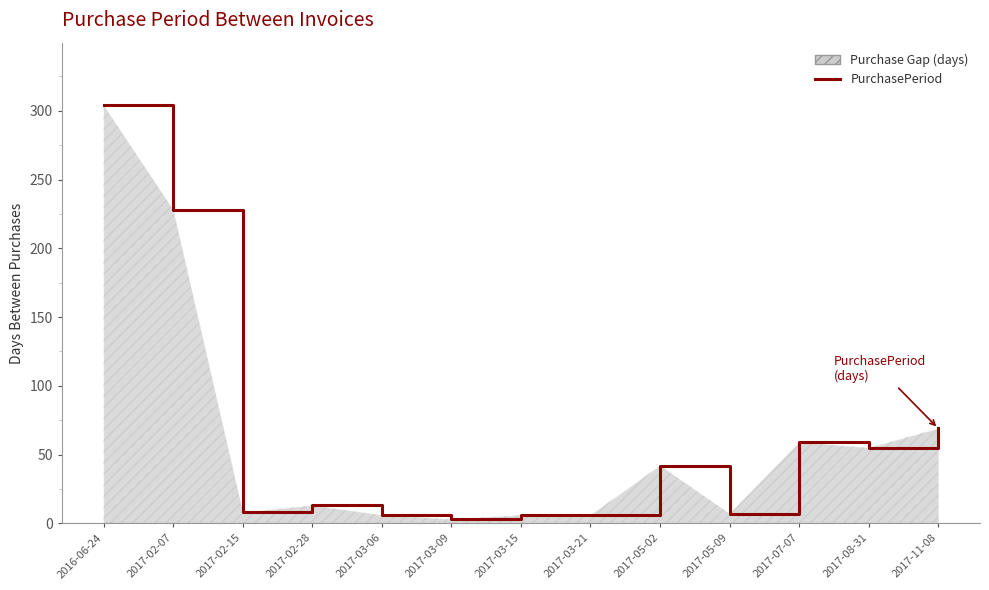

Between 2016-06-24 and 2017-02-15, which is larger?

2016-06-24